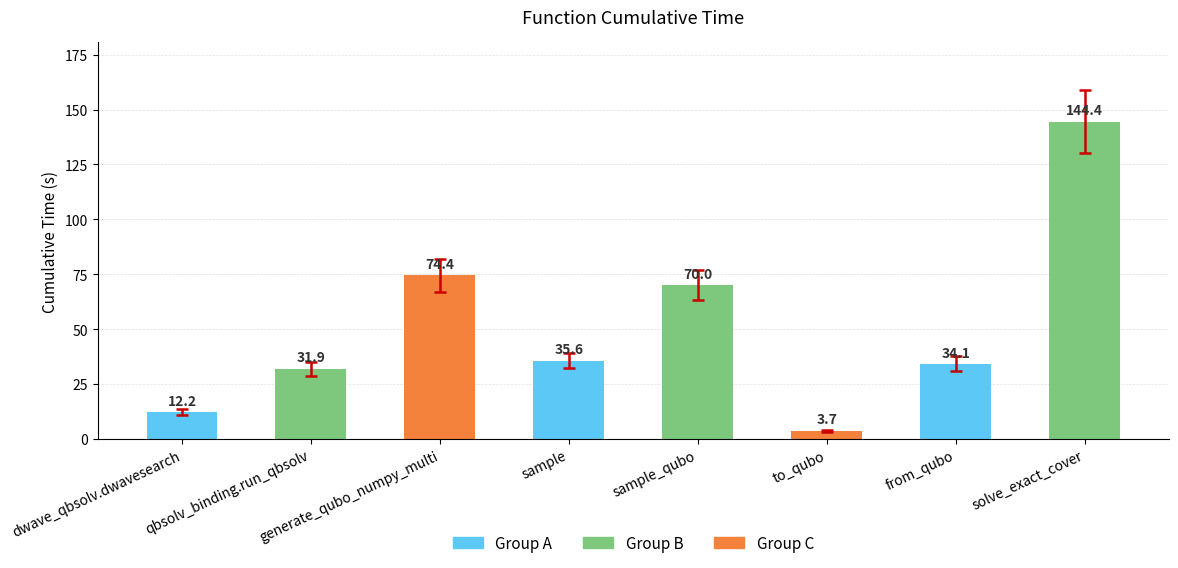

Count the number of data series in this chart.

1